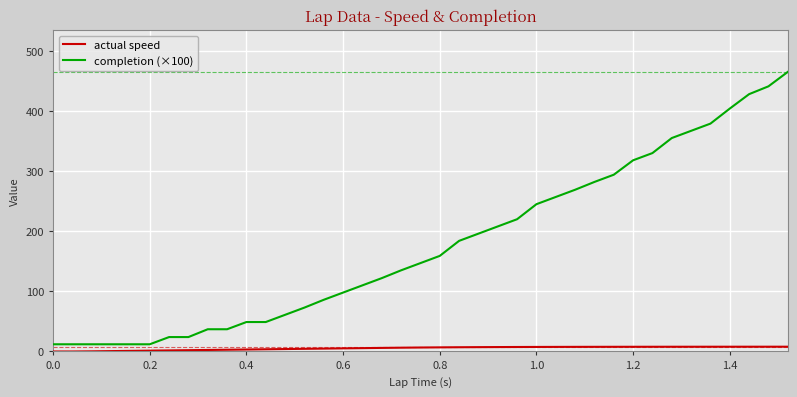

True or false: actual speed has more than 1 points higher than both neighbors.

False